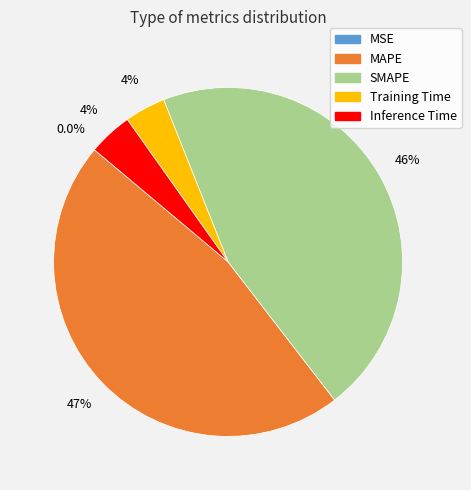

Which slice is the largest?

MAPE